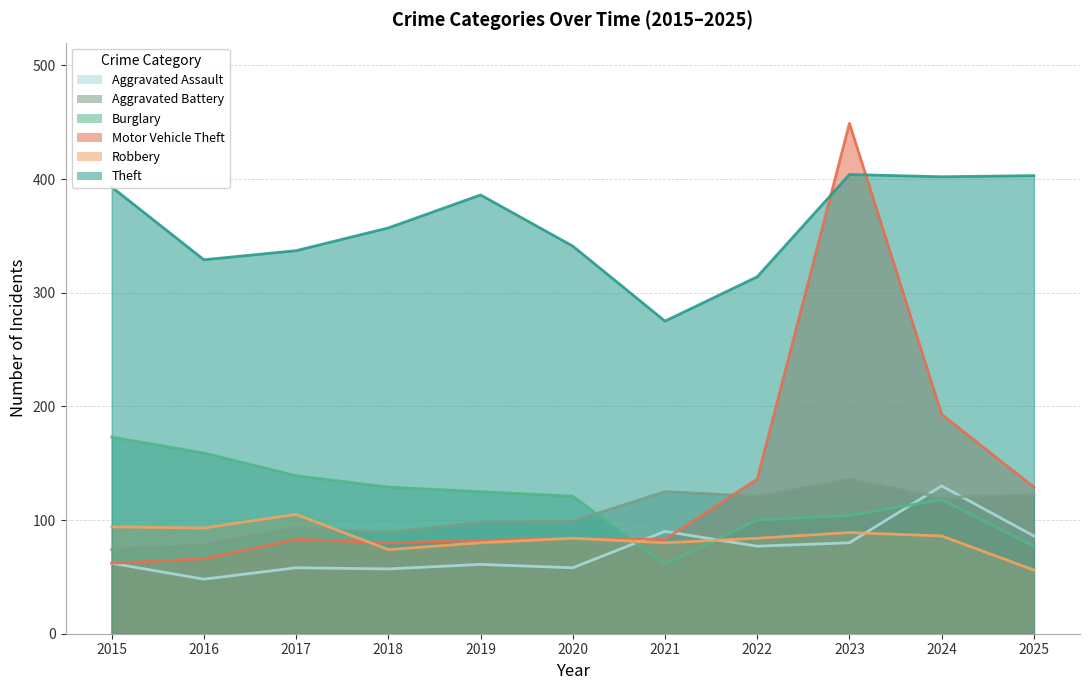

Reading left to right, extract all data points from this chart.

Aggravated Assault: 62	48	58	57	61	58	90	77	80	130	86
Aggravated Battery: 74	78	93	89	98	99	125	121	136	120	122
Burglary: 173	159	139	129	125	121	61	100	104	118	77
Motor Vehicle Theft: 62	66	83	80	82	84	83	136	449	193	129
Robbery: 94	93	105	74	80	84	80	84	89	86	56
Theft: 393	329	337	357	386	341	275	314	404	402	403